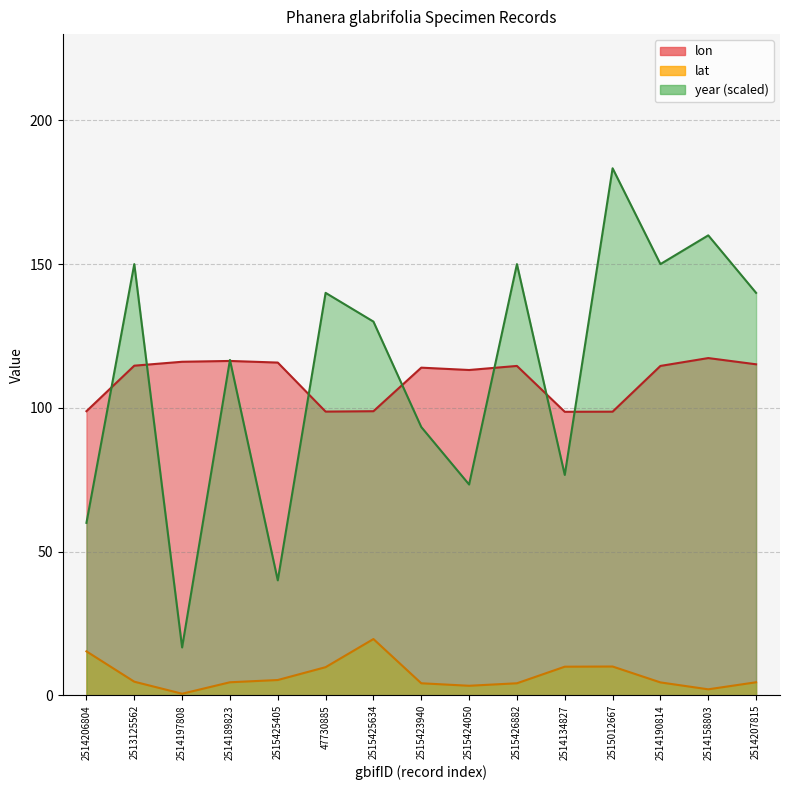

How many times do year and lon cross each other?

9